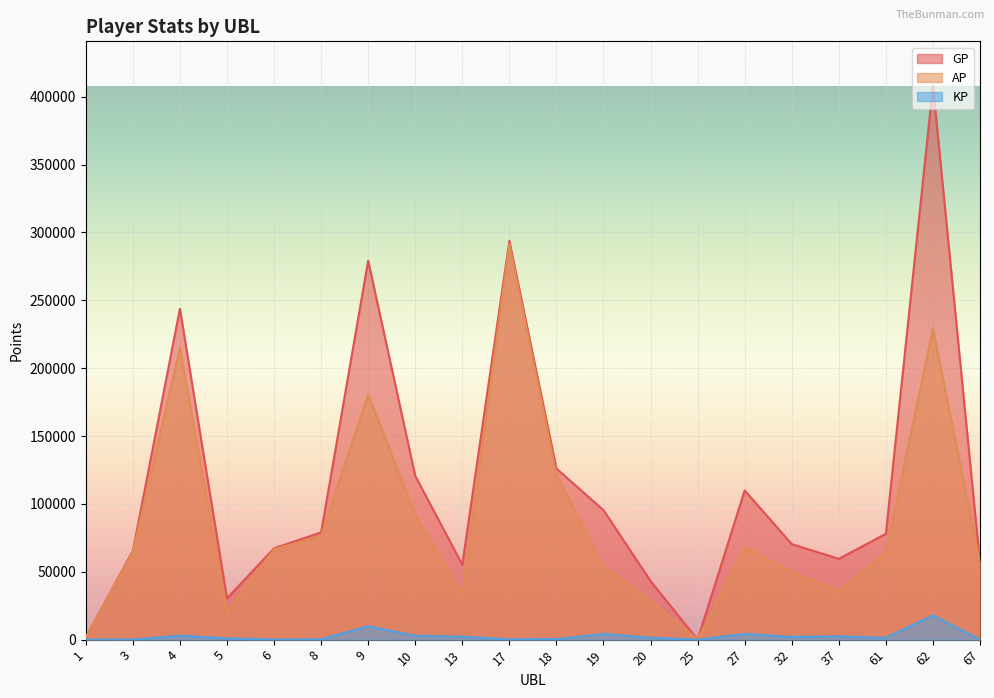

Does the chart display data point markers on the line(s)?

No